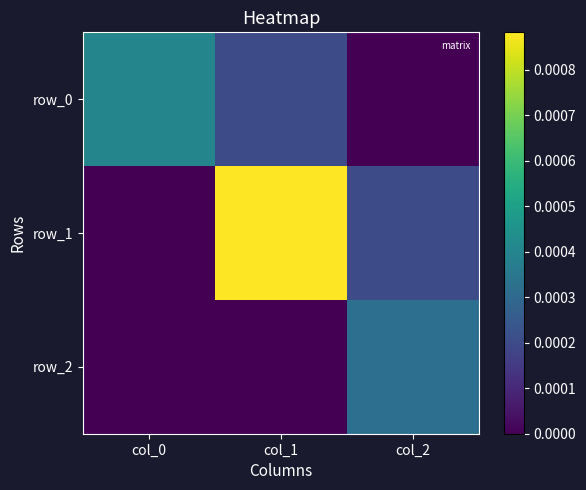

Which series has the largest total across all categories?

row_1